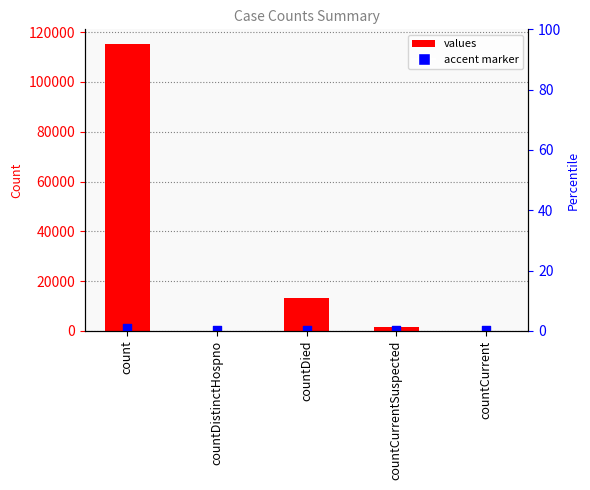

What is the change in value from countDistinctHospno to countDied?

+13343